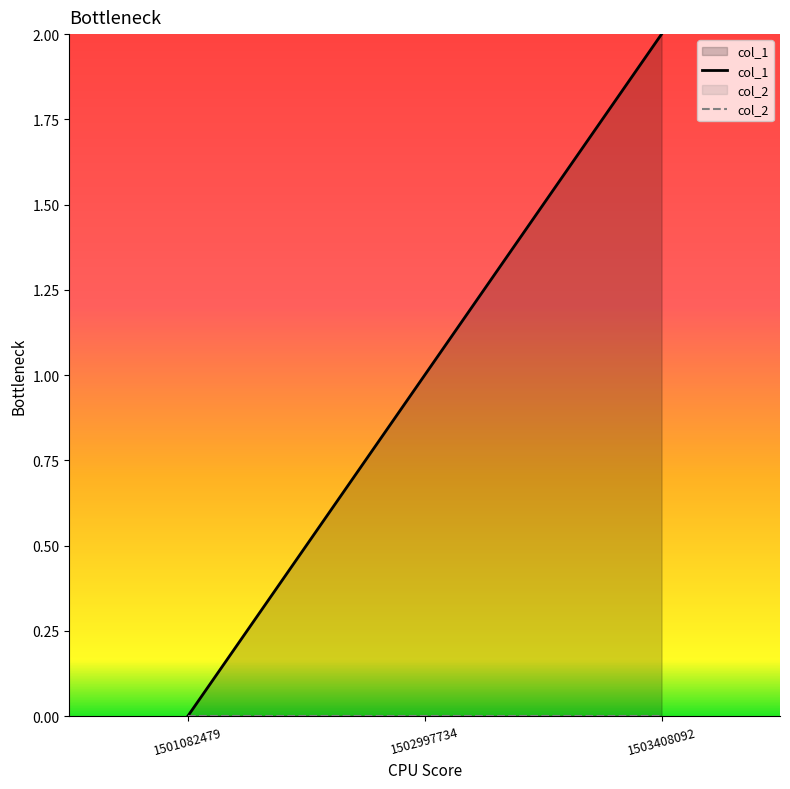

Count the number of categories in the chart.

3